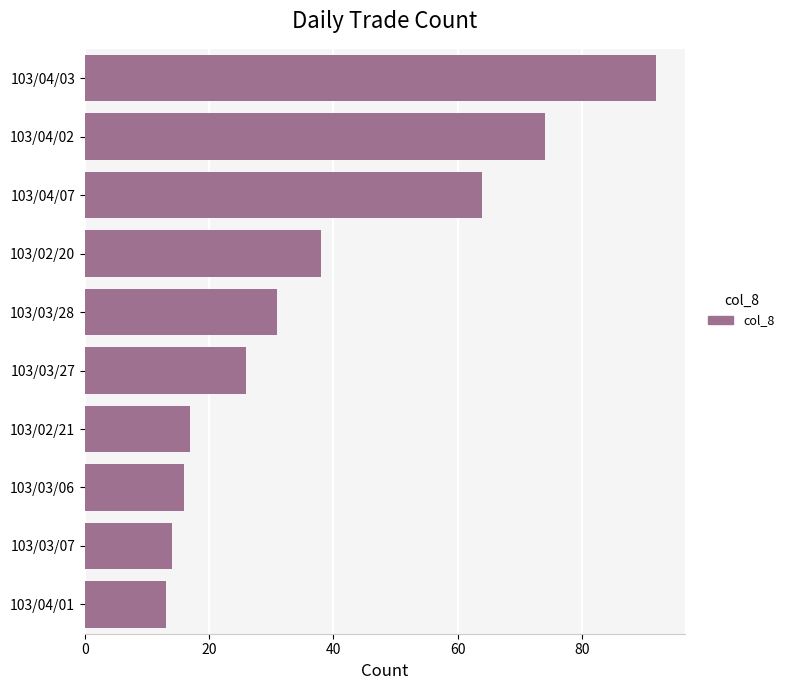

Reading top to bottom, transcribe all the data shown in this chart.

103/04/03=92	103/04/02=74	103/04/07=64	103/02/20=38	103/03/28=31	103/03/27=26	103/02/21=17	103/03/06=16	103/03/07=14	103/04/01=13